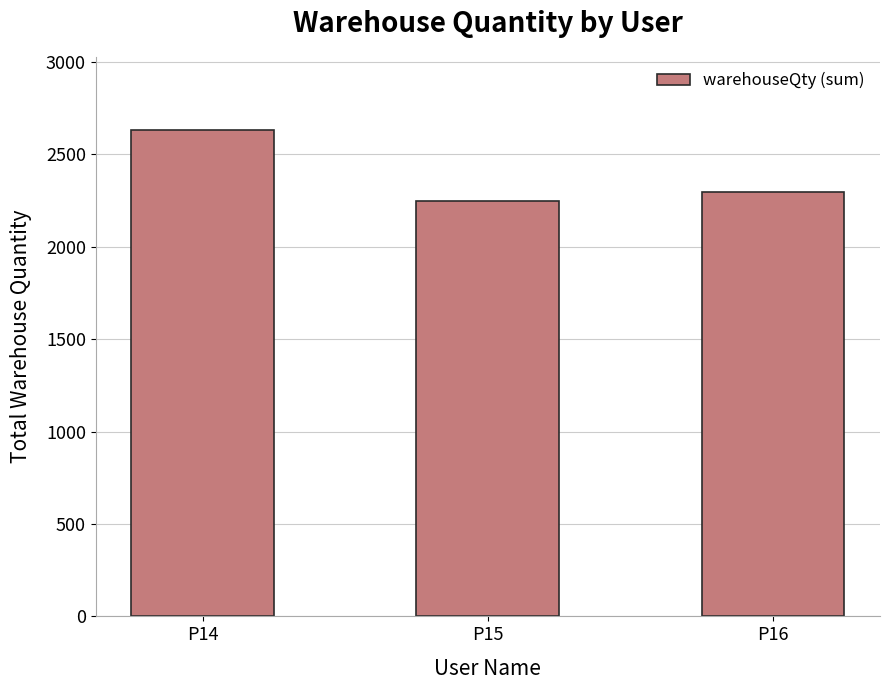

At which category does the chart reach its minimum across all series?

P15